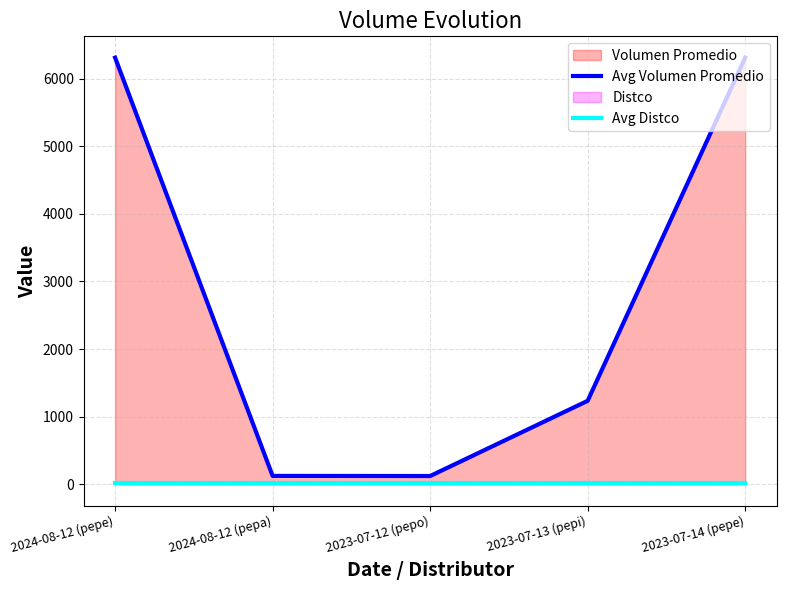

Is it true that Avg Volumen Promedio equals 2096.6 at 2023-07-14 (pepe)?

False